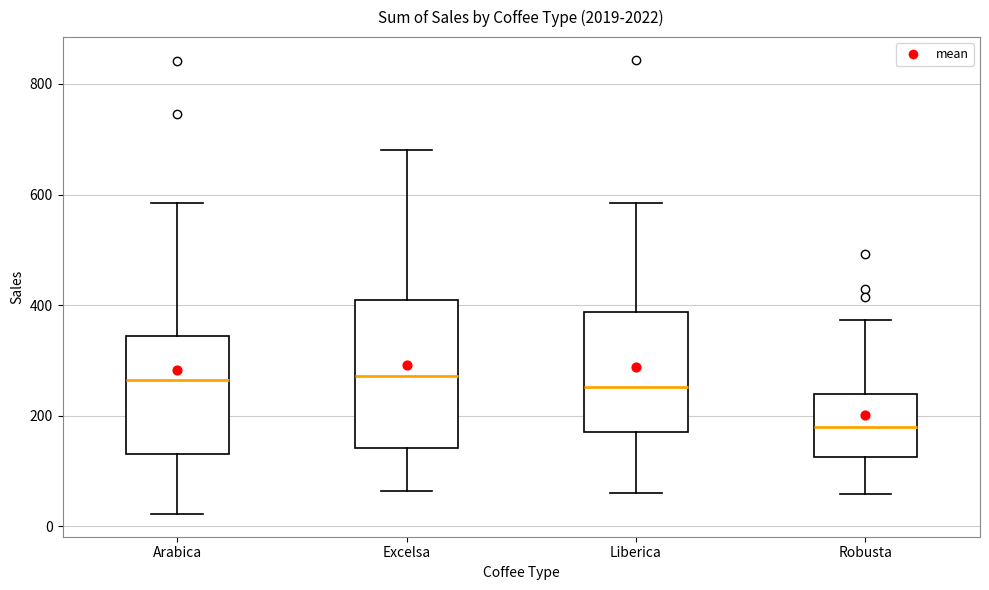

Reading left to right, transcribe this box plot: for each box, give where its median line is, the range the box spans, and where its two whiskers end, as read against the y-axis. The values are not printed on the chart, so give them approximately, as read against the axis.

Arabica: median 260, box 140 to 340, whiskers 20 to 580
Excelsa: median 280, box 140 to 400, whiskers 60 to 680
Liberica: median 260, box 180 to 380, whiskers 60 to 580
Robusta: median 180, box 120 to 240, whiskers 60 to 380